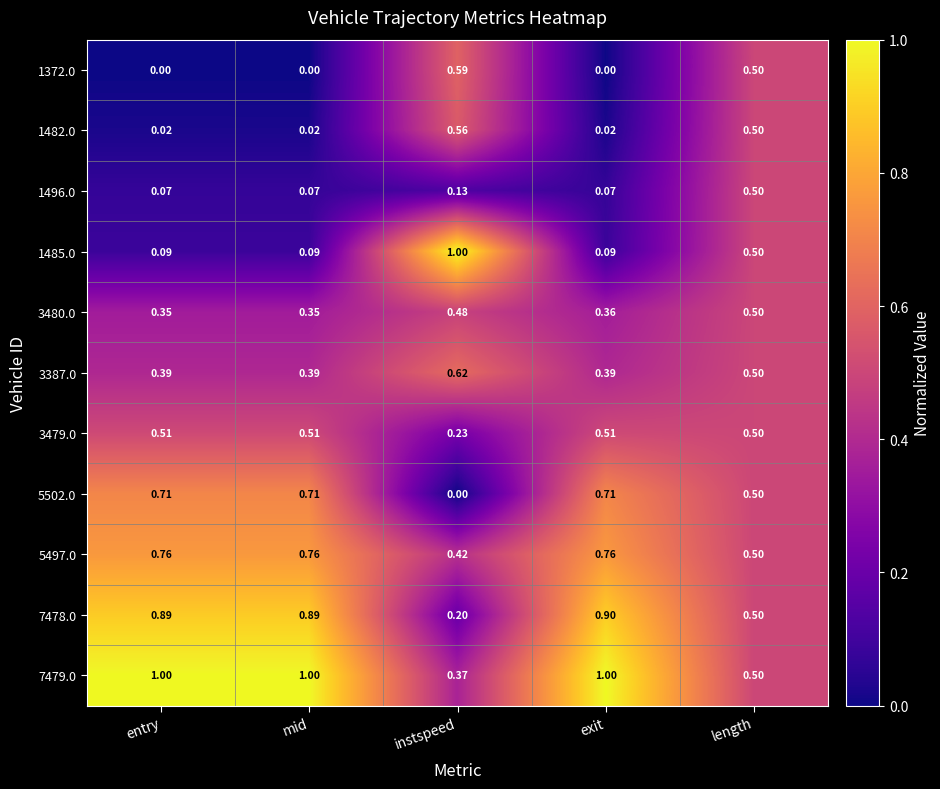

At which label does 3480.0 reach its peak?

length